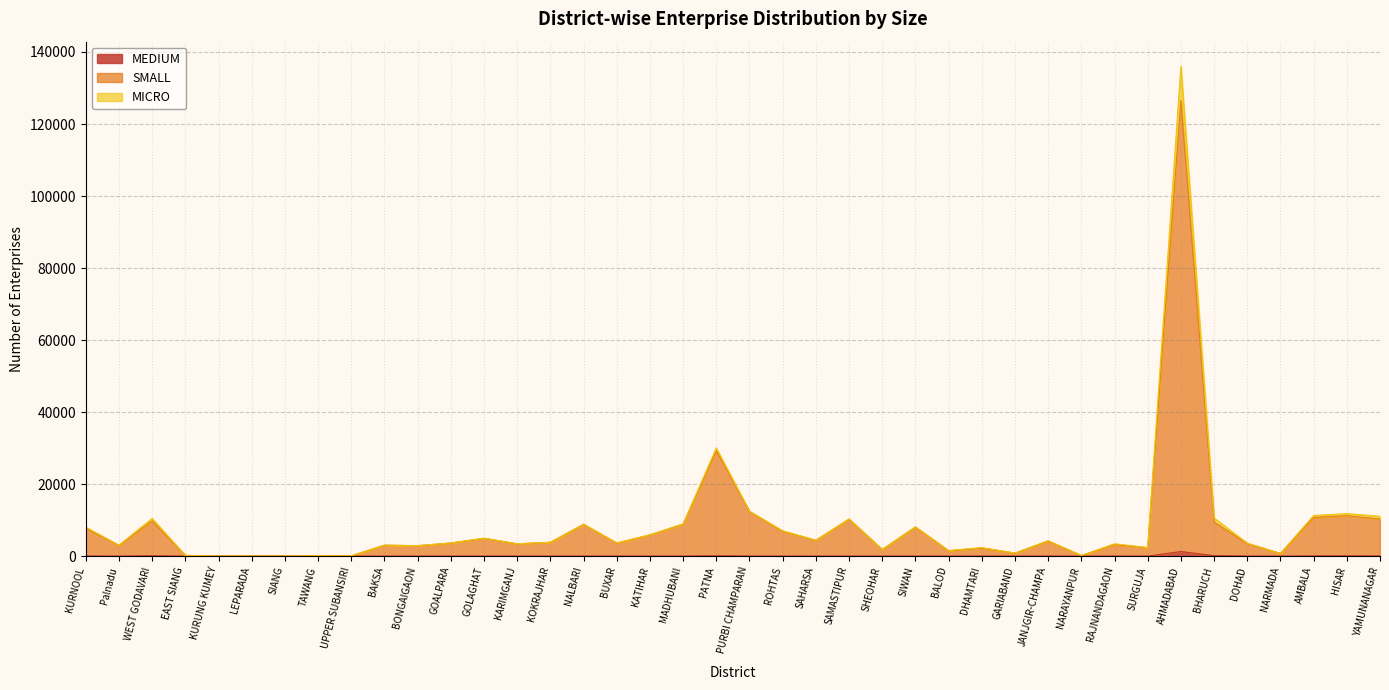

Which has a higher value, SAMASTIPUR or KURUNG KUMEY?

SAMASTIPUR